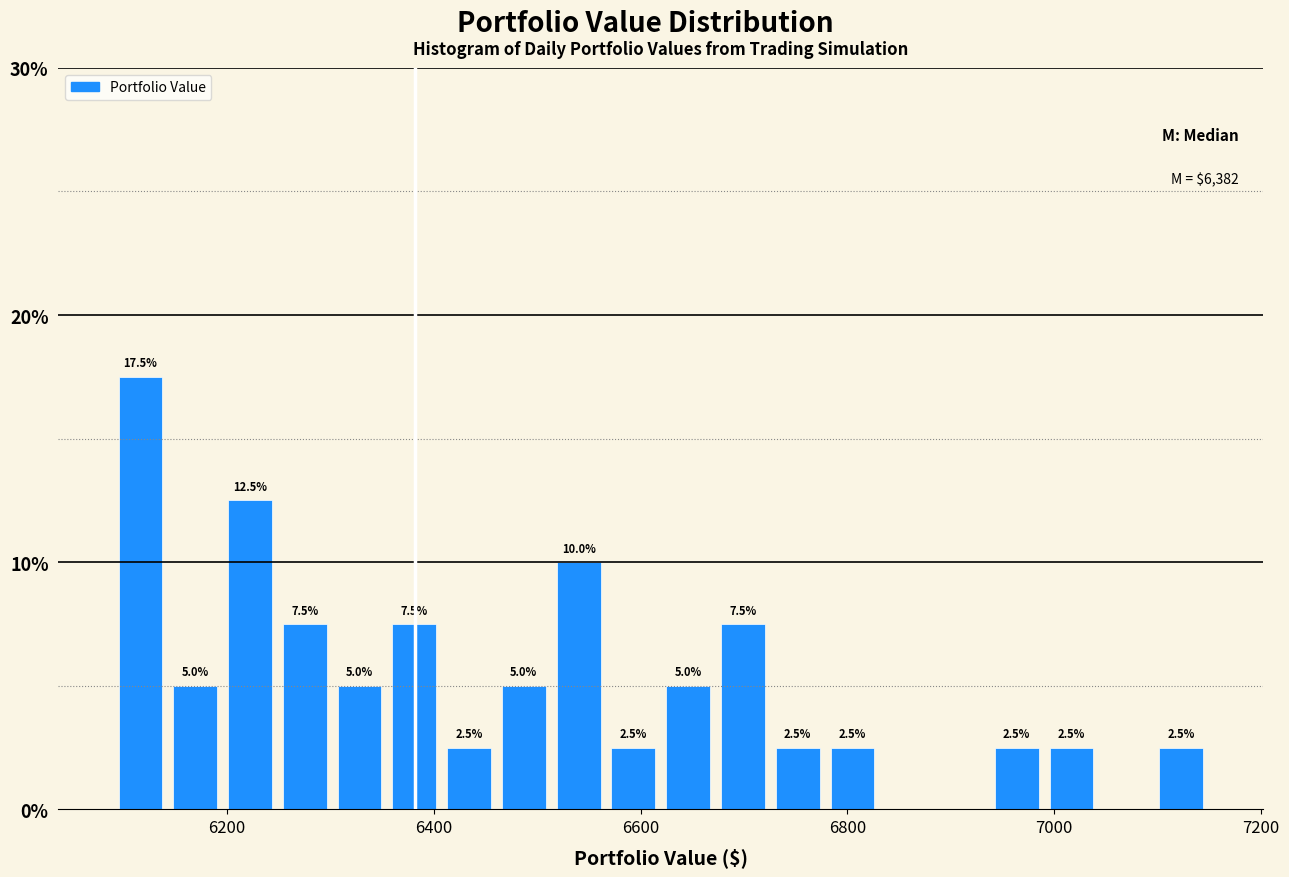

Read against the x-axis, roughly where is the centre of the tallest bar?

6120